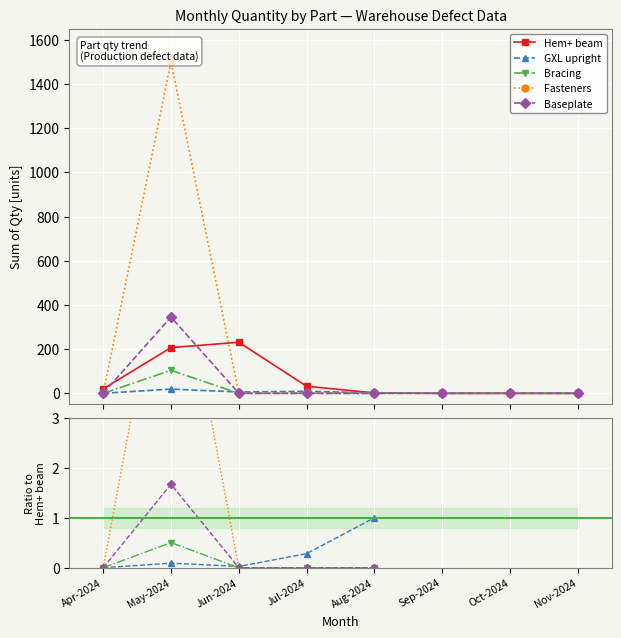

What is the label of the 1st point from the right?

Nov-2024